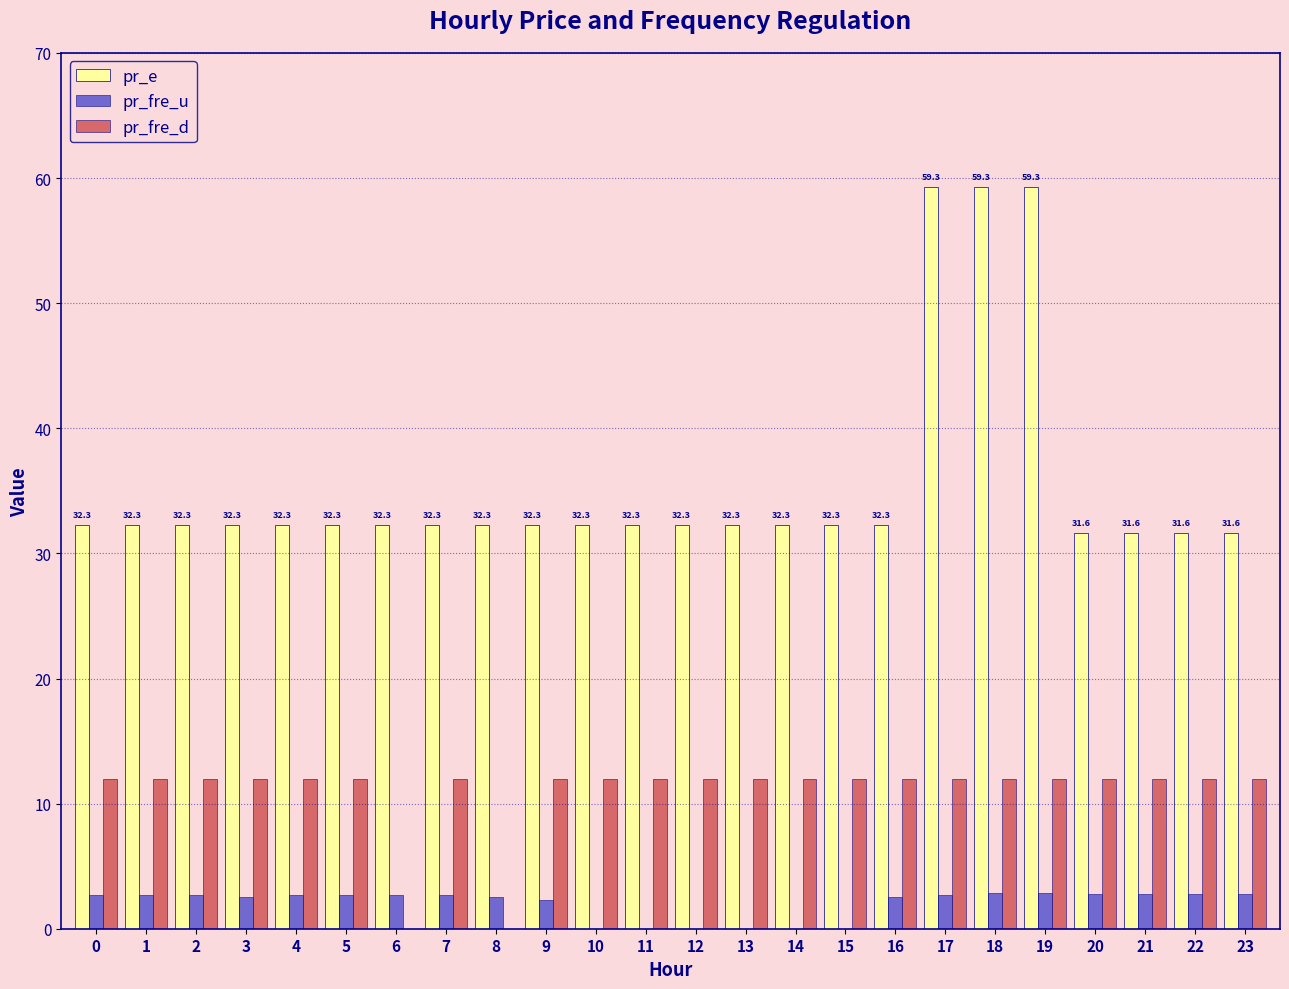

The pr_fre_d series shows 12.0 at 22. True or false?

True